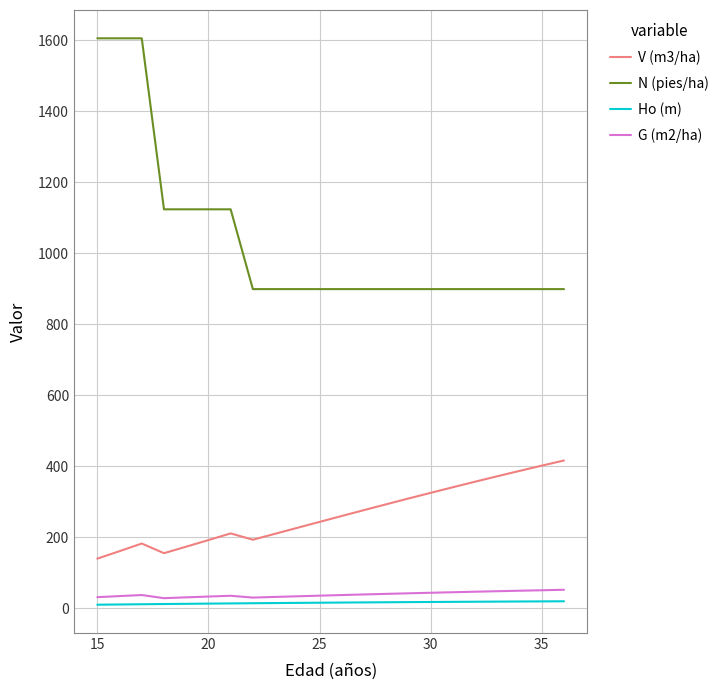

True or false: V (m3/ha) and N (pies/ha) cross at least once.

False